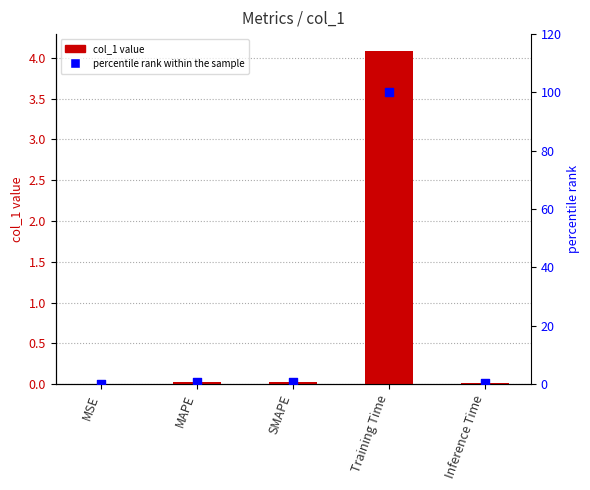

At how many categories does at least one series exceed 32?

1